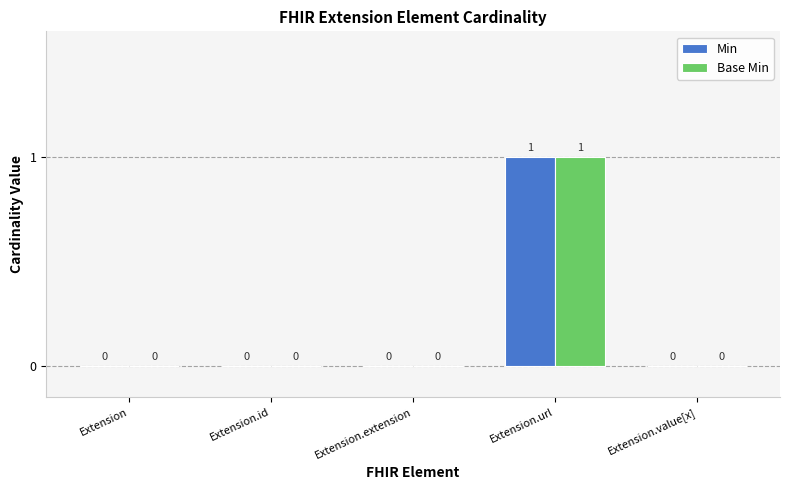

At which label does Min reach its peak?

Extension.url